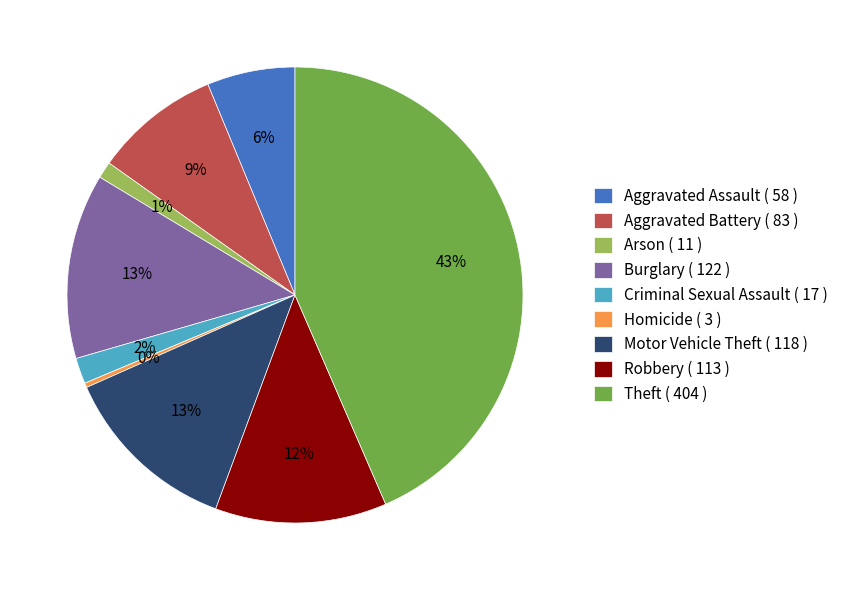

Is it true that Burglary ( 122 ) is 1% of the pie?

False